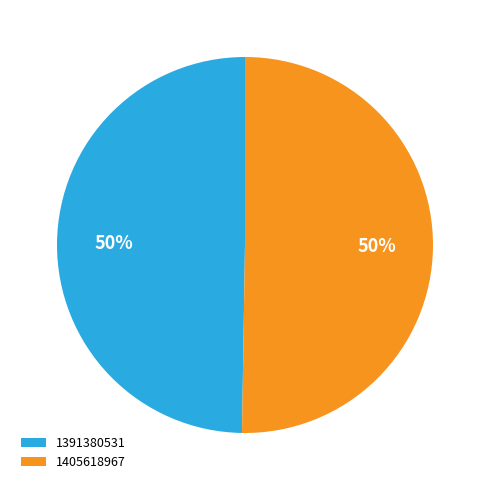

Which slice represents more than half of the pie?

1405618967